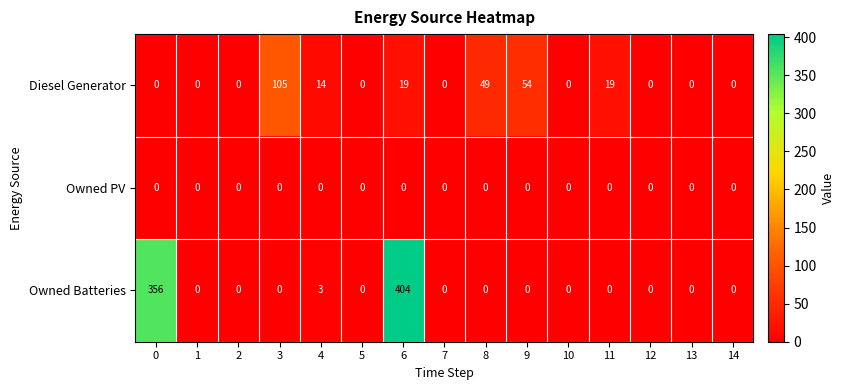

Is it true that Owned Batteries equals -130 at 8?

False